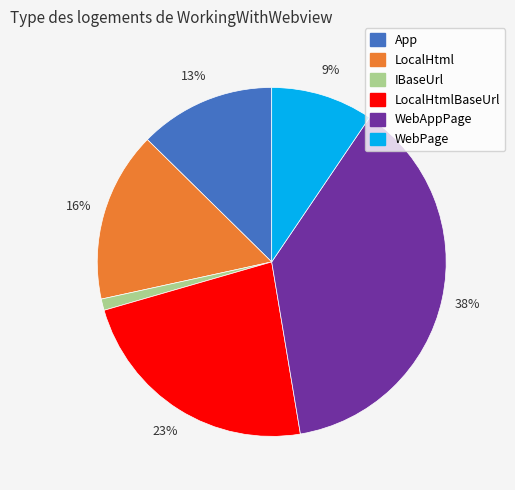

Does any single category account for the majority?

No